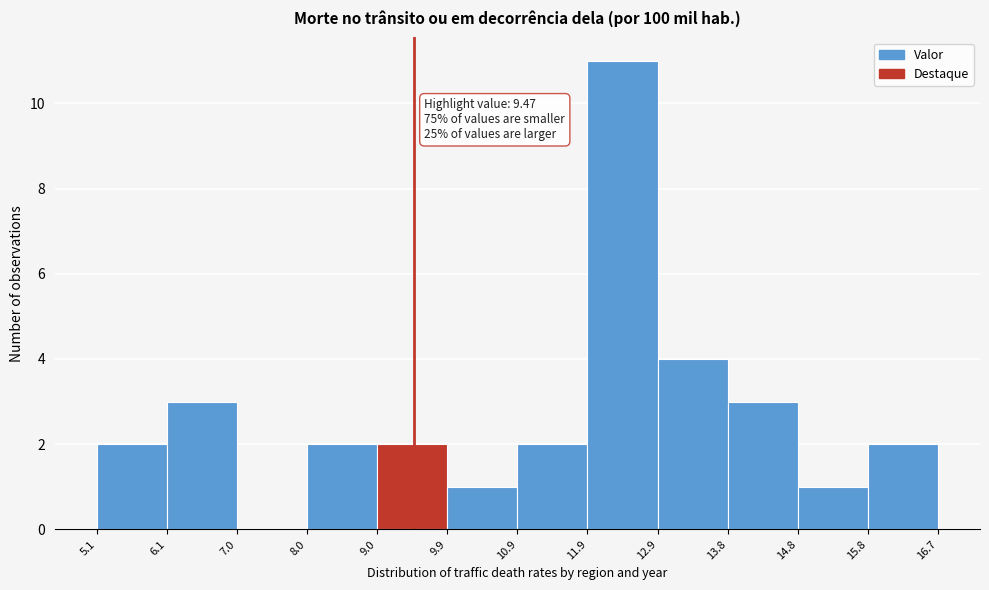

Which range on the x-axis has the tallest bar?

11.9 to 12.9